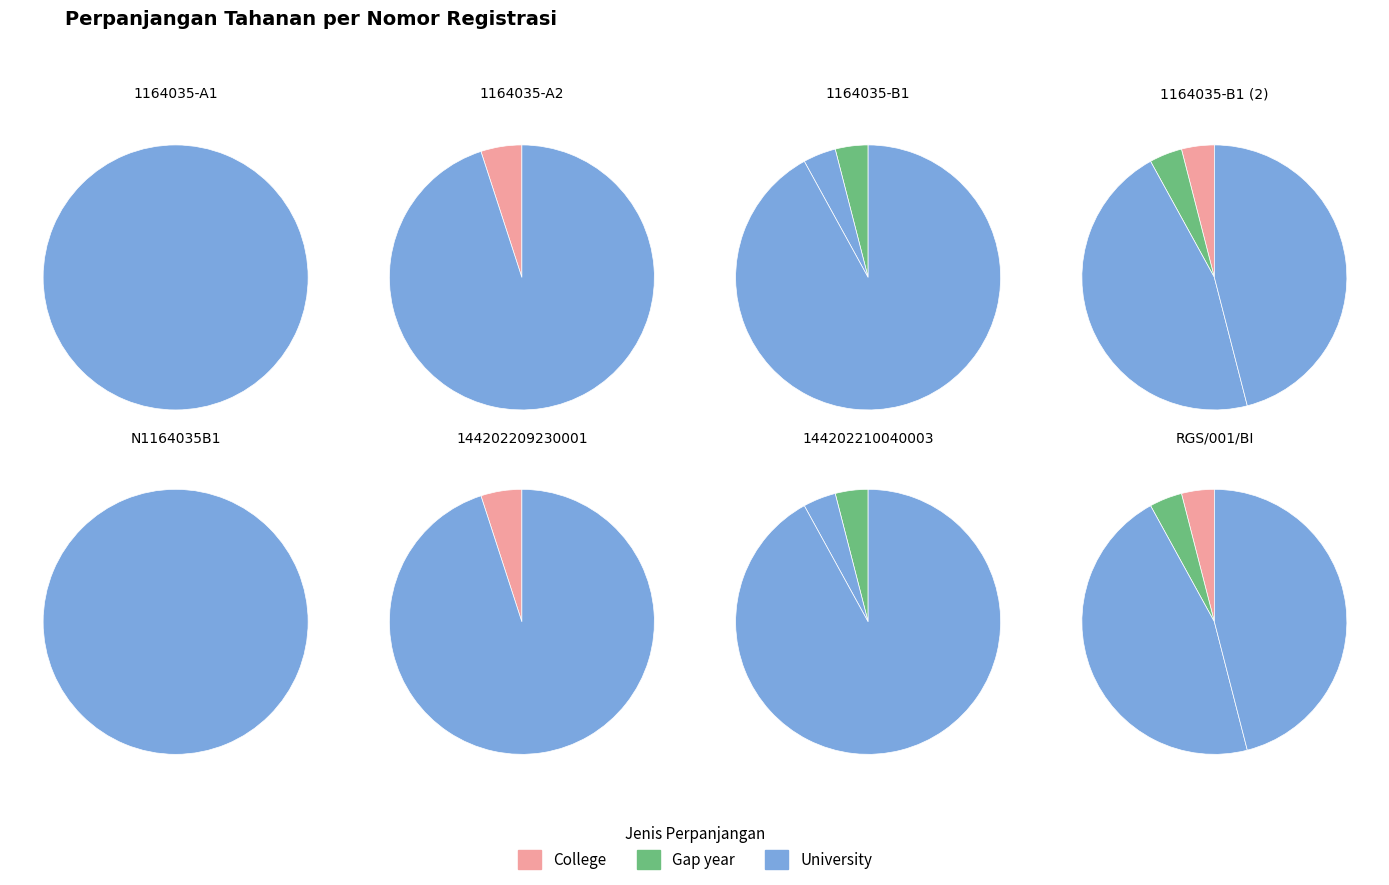

Does 144202209230001 account for over 50% of the chart?

No